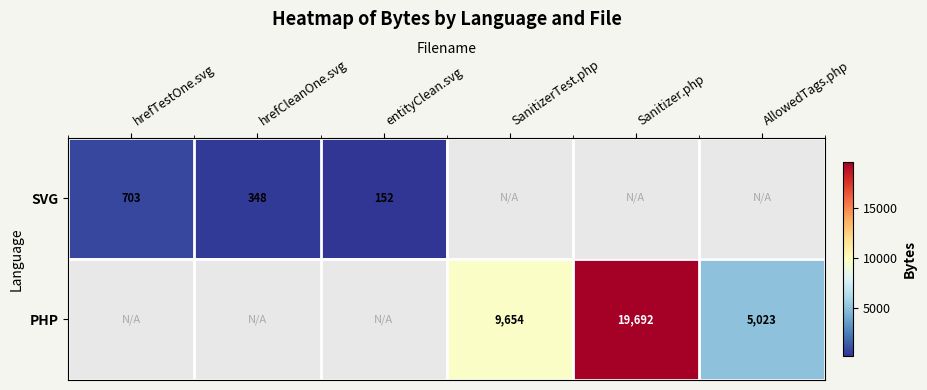

What is the sum of the PHP values at AllowedTags.php and SanitizerTest.php?

14677